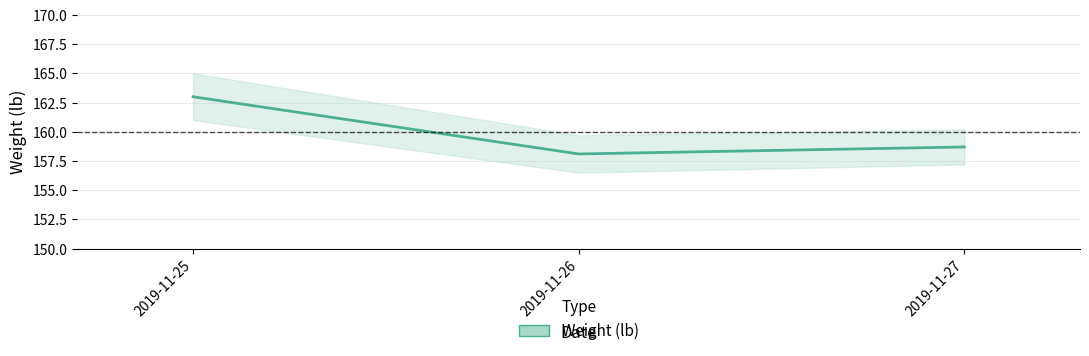

True or false: the data shows 101.0 at 2019-11-25.

False